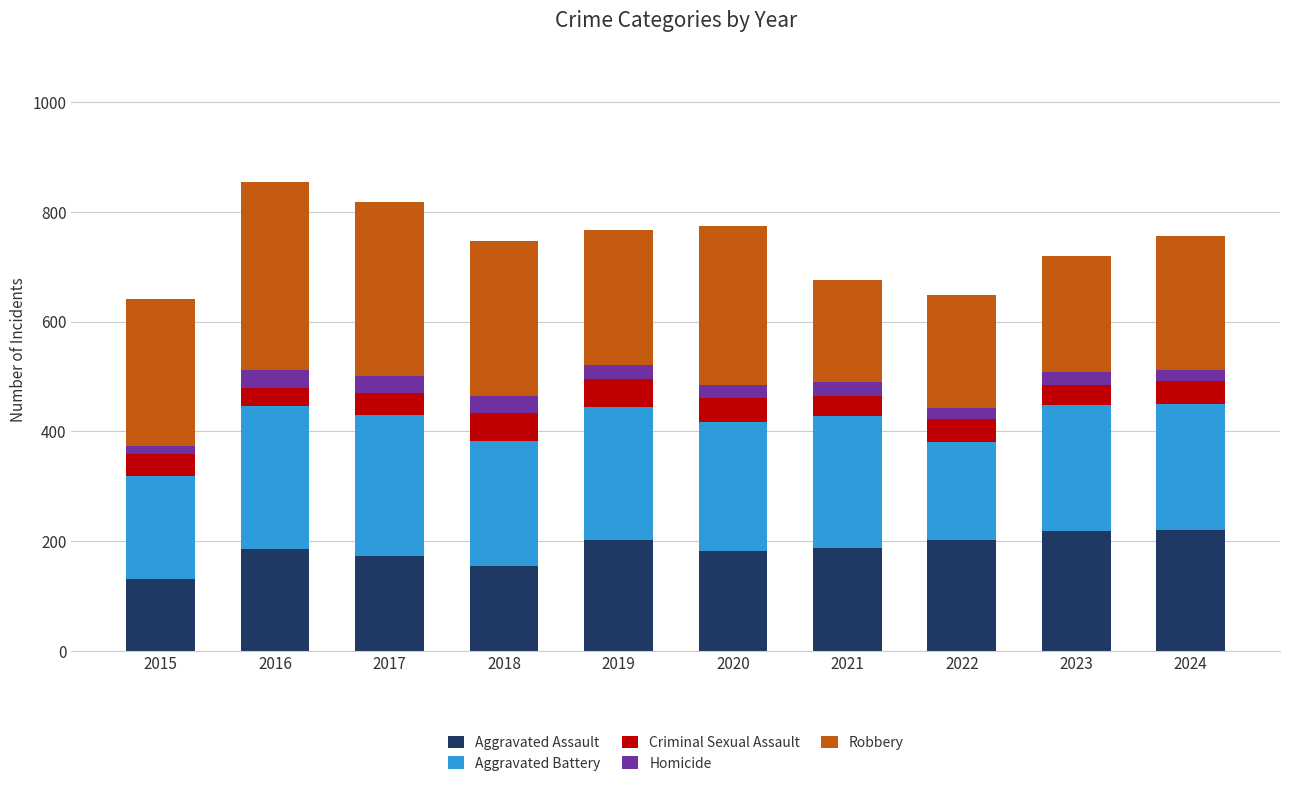

What is the difference between the maximum and second lowest values in the Aggravated Assault series?

65